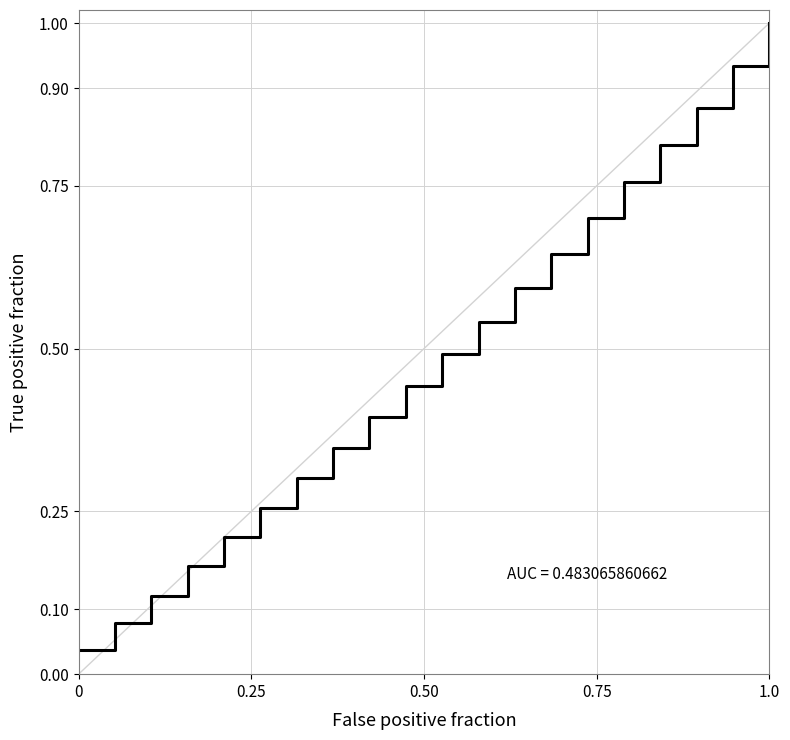

What is the greatest value displayed?

1.0